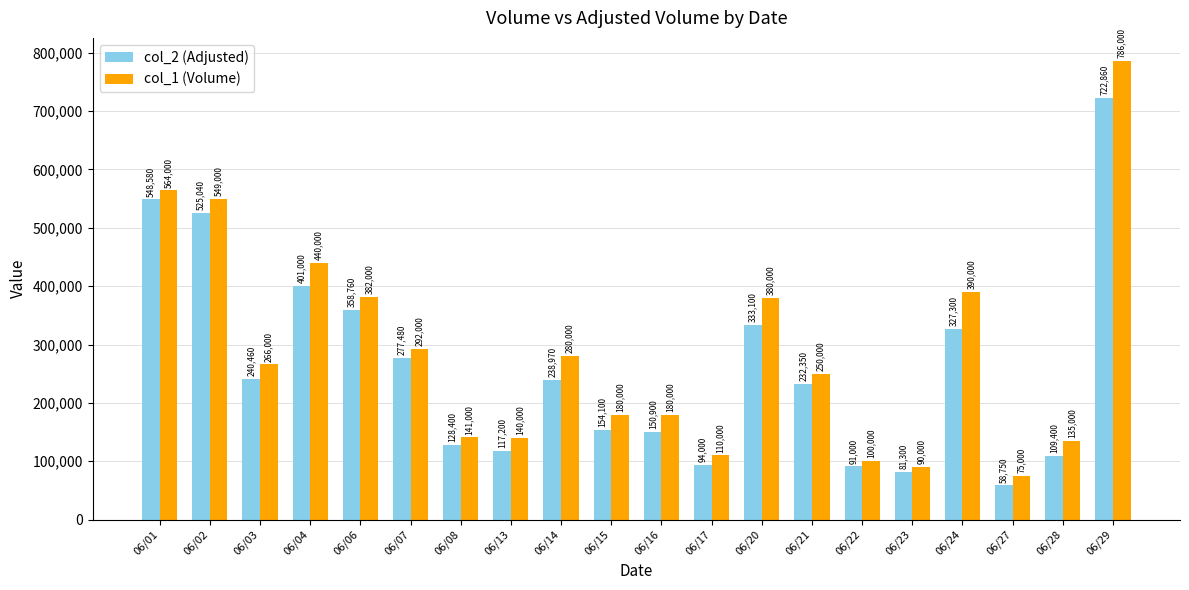

What is the spread (max minus min) of values at 06/07?

14520